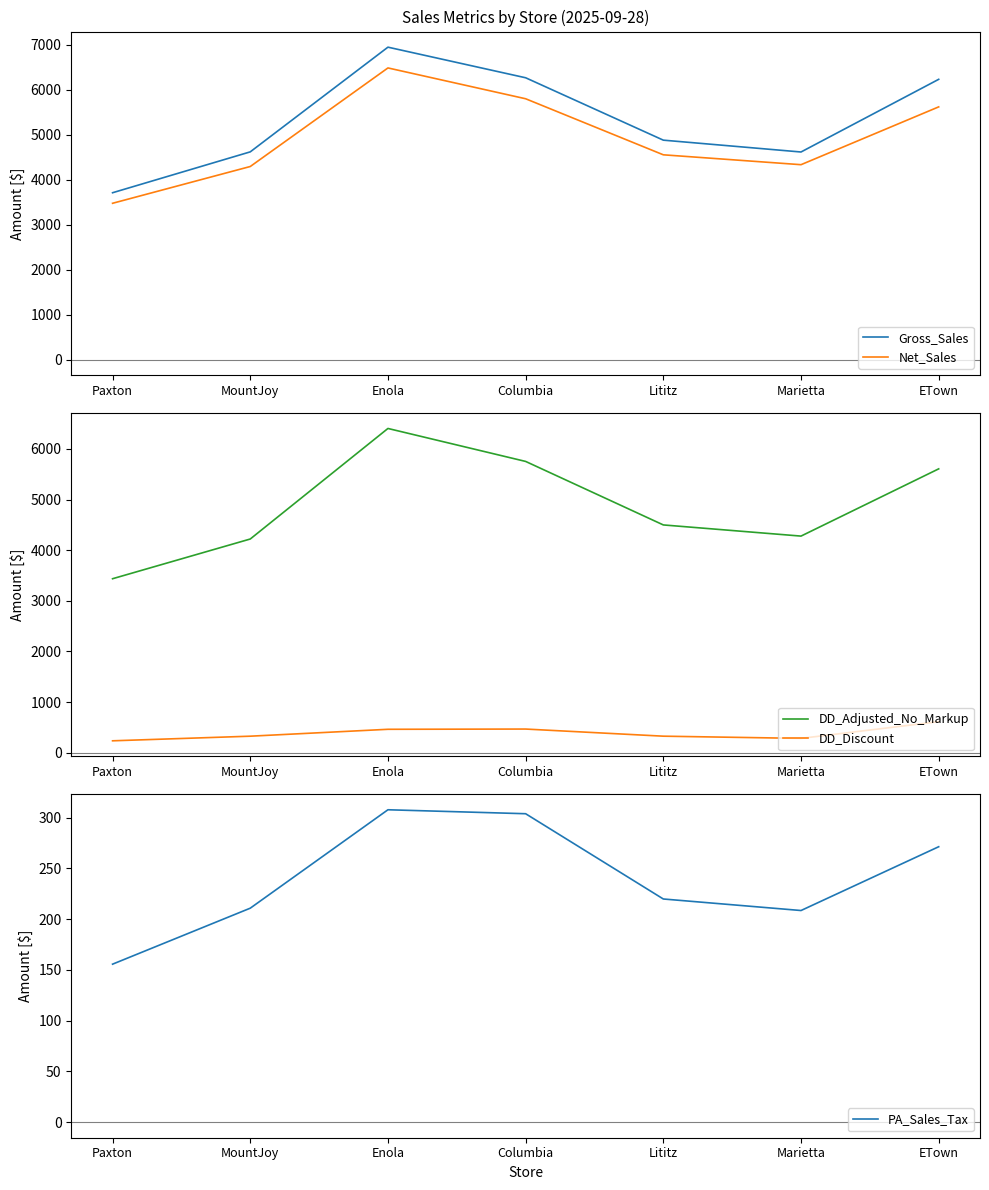

Reading right to left, extract all data points from this chart.

Gross_Sales: ETown=6228.6	Marietta=4613.1	Lititz=4876.3	Columbia=6263.2	Enola=6943.4	MountJoy=4616.1	Paxton=3707.4
Net_Sales: ETown=5616.1	Marietta=4330.9	Lititz=4550.5	Columbia=5796.6	Enola=6481.7	MountJoy=4290.5	Paxton=3473.0
DD_Adjusted_No_Markup: ETown=5605.3	Marietta=4277.3	Lititz=4497.7	Columbia=5751.9	Enola=6402.9	MountJoy=4219.8	Paxton=3435.4
DD_Discount: ETown=612.5	Marietta=282.1	Lititz=325.8	Columbia=466.6	Enola=461.7	MountJoy=325.6	Paxton=234.4
PA_Sales_Tax: ETown=271.2	Marietta=208.4	Lititz=219.8	Columbia=303.8	Enola=307.6	MountJoy=210.7	Paxton=155.6